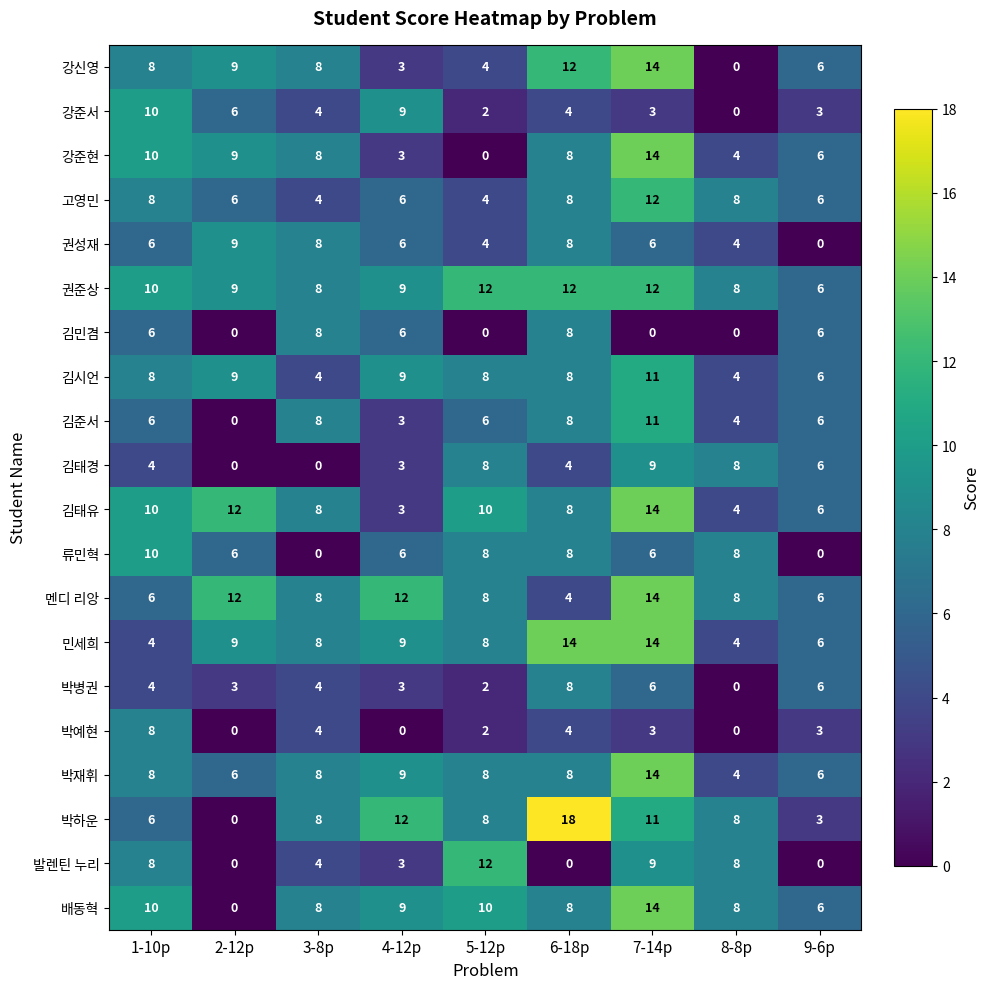

Which series has the widest spread of values?

박하운